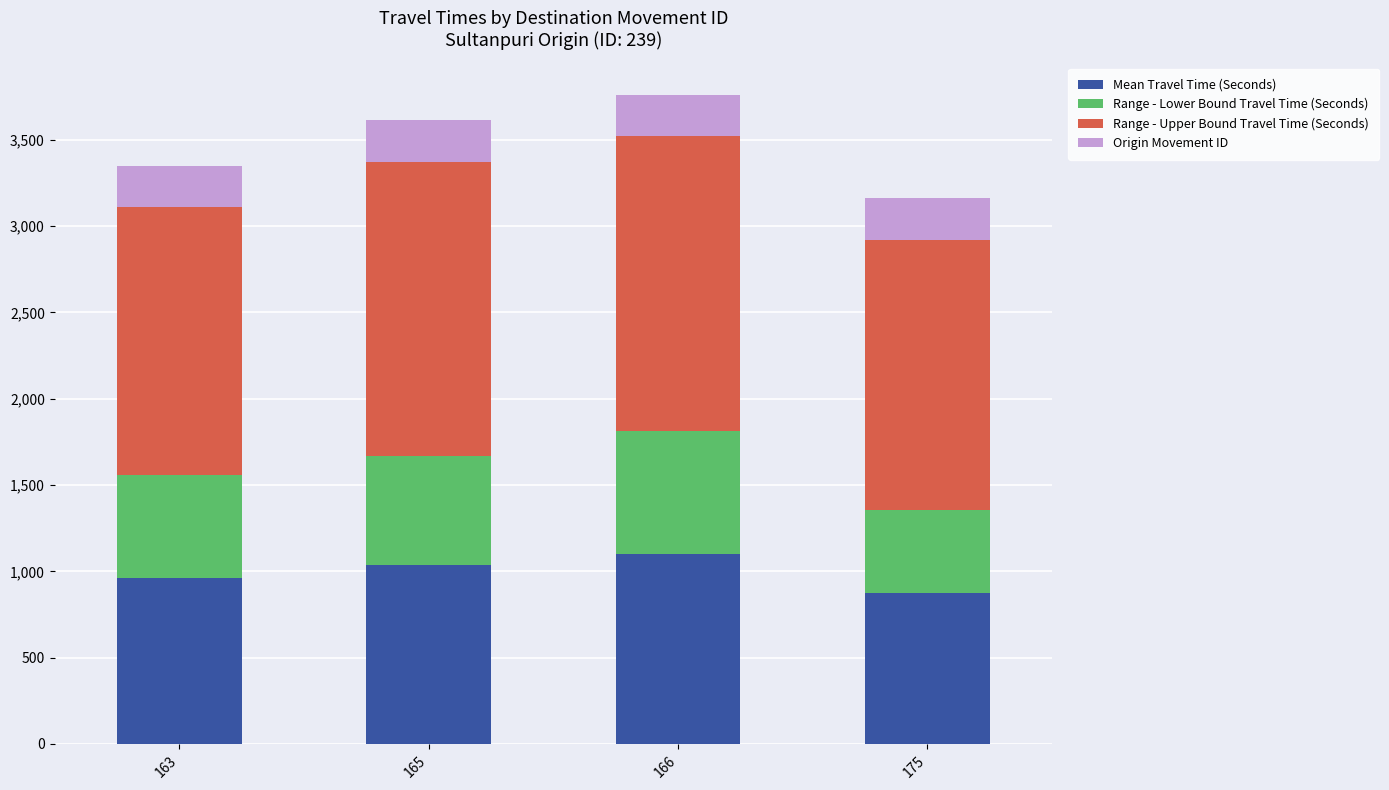

The value of Mean Travel Time (Seconds) at 166 is 1102. True or false?

True